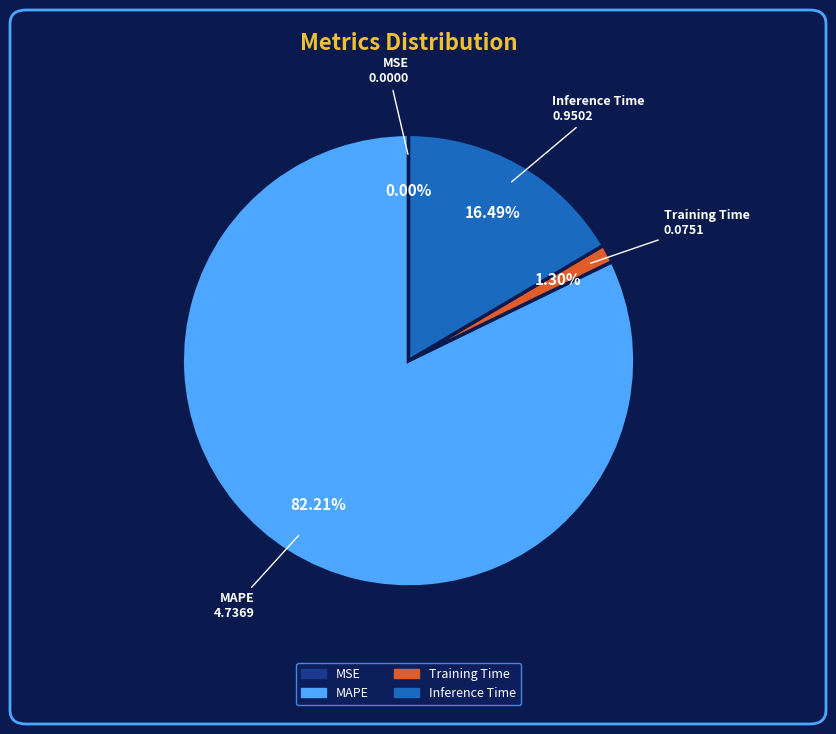

Which category has the biggest portion of the pie?

MAPE